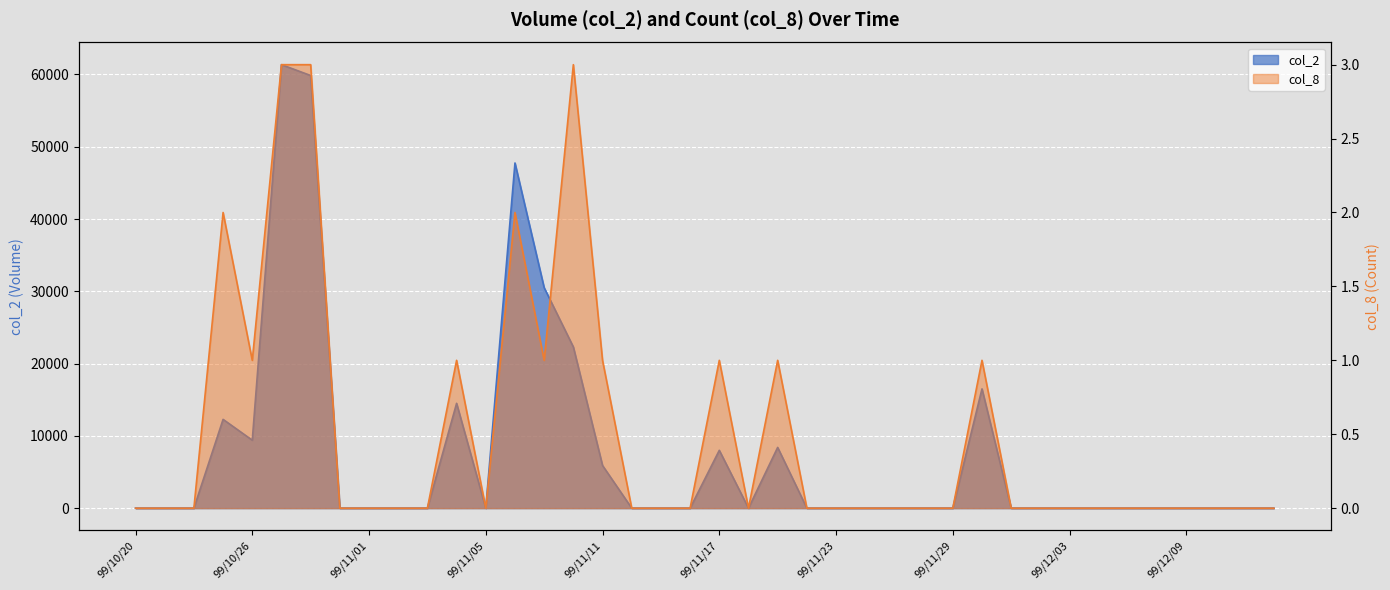

What is the spread (max minus min) of values at 99/11/17?

7999